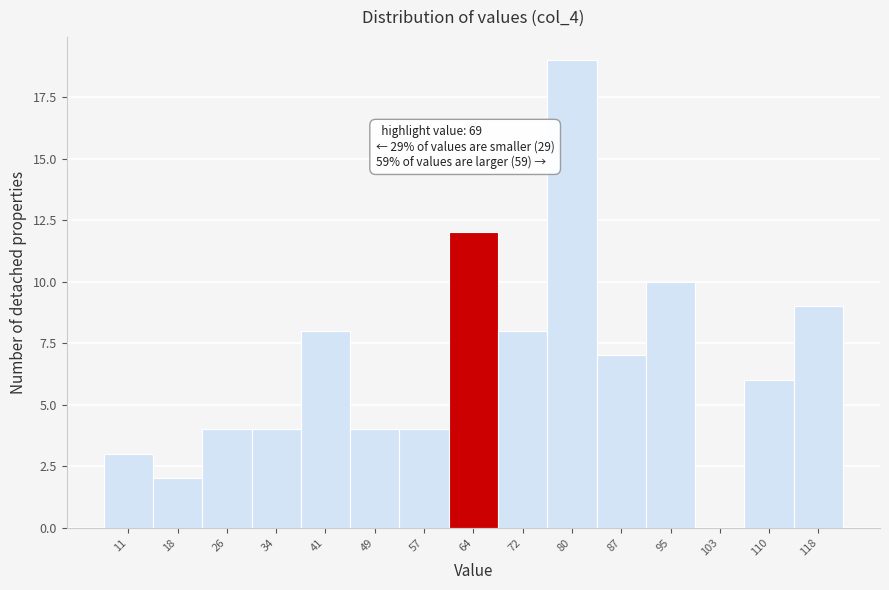

Reading left to right, list all the values displayed in this chart.

11=3	18=2	26=4	34=4	41=8	49=4	57=4	64=12	72=8	80=19	87=7	95=10	103=0	110=6	118=9